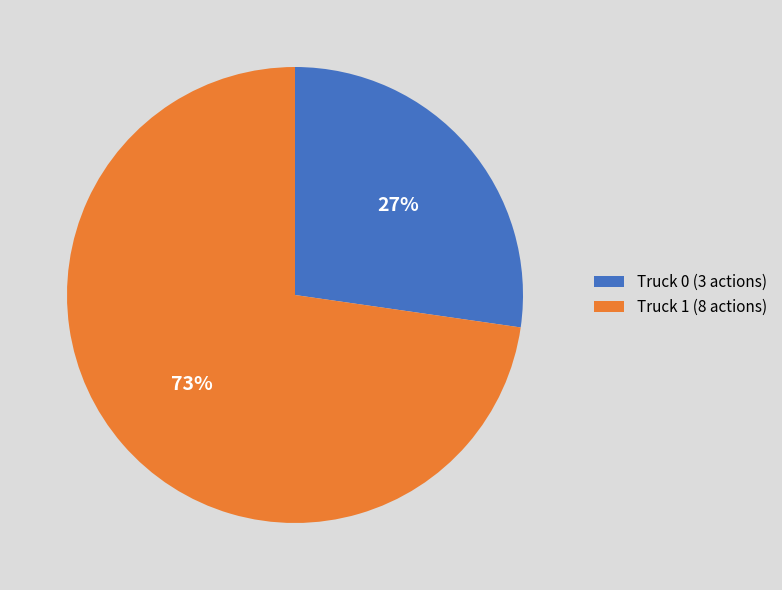

Is there any slice that represents more than half of the pie?

Yes